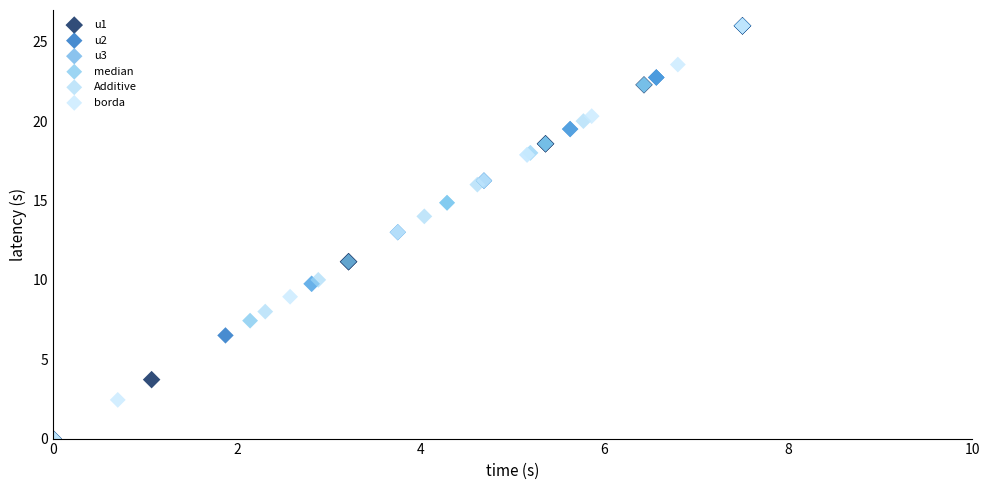

What are all the series names shown in the legend?

u1, u2, u3, median, Additive, borda